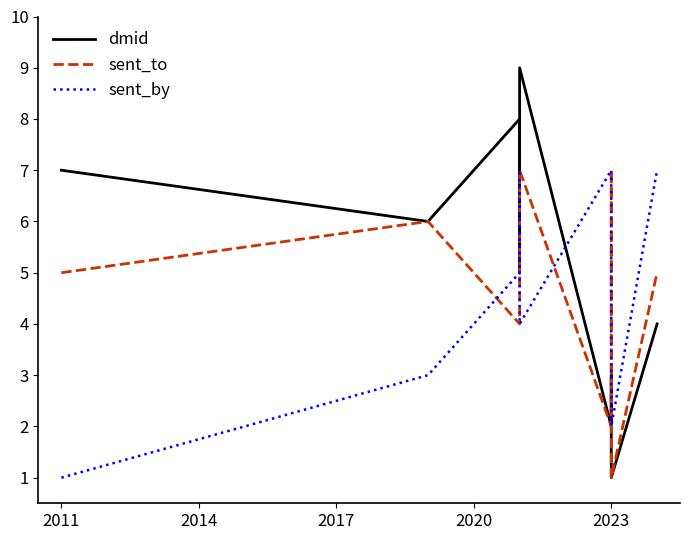

Which has a higher value, 2017 or 2020?

2020